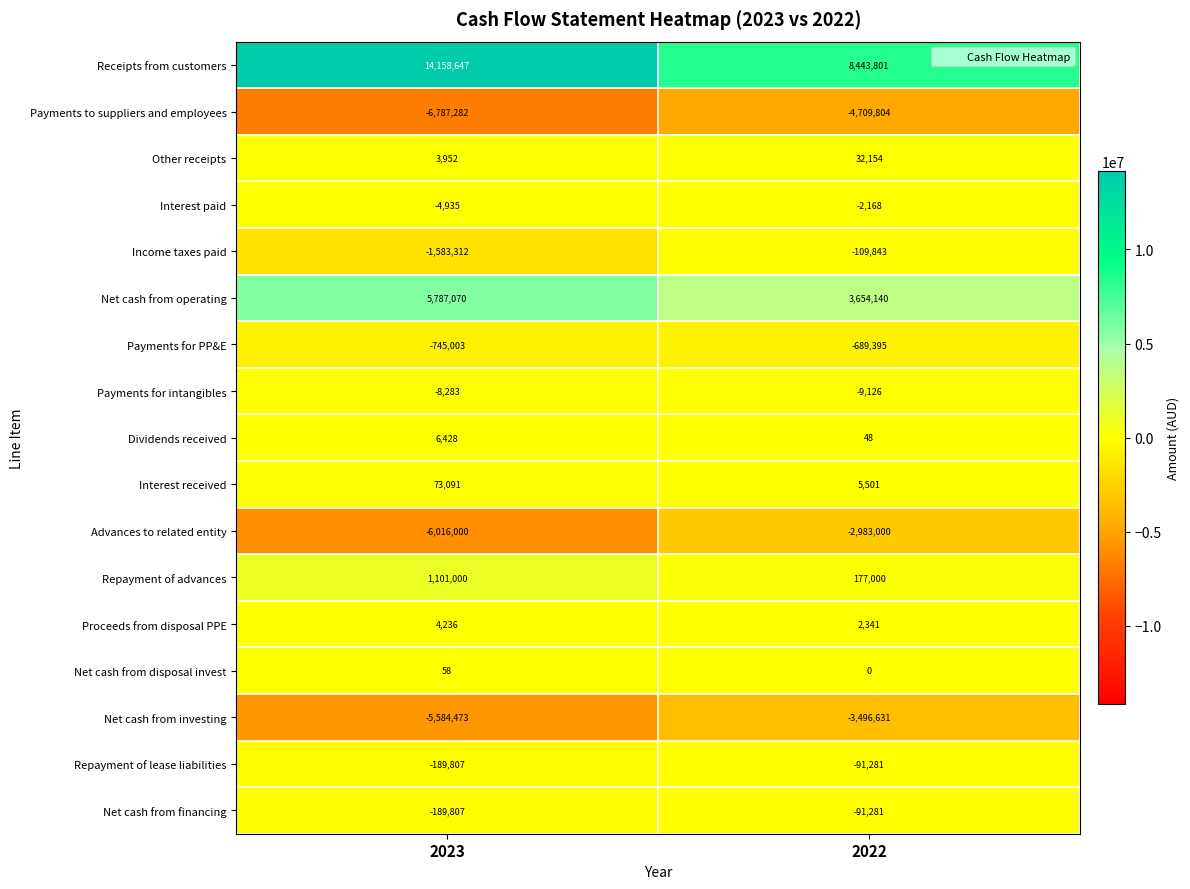

Which series has the largest total across all categories?

Receipts from customers